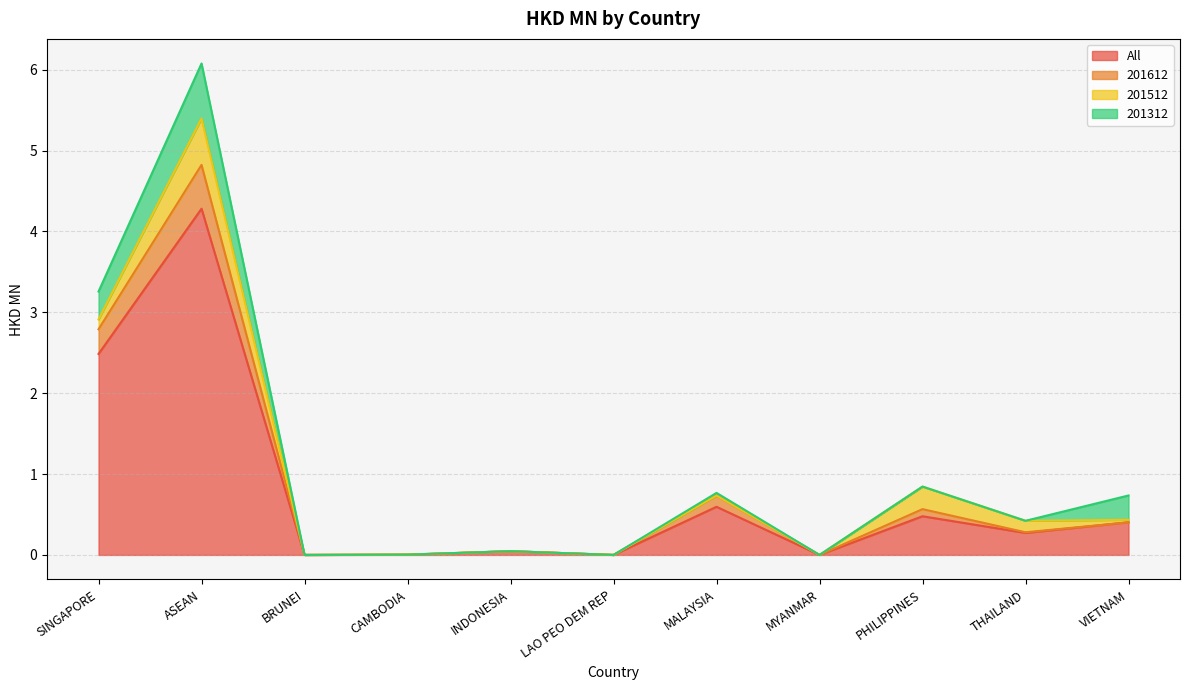

At which label is All closest to 2?

SINGAPORE